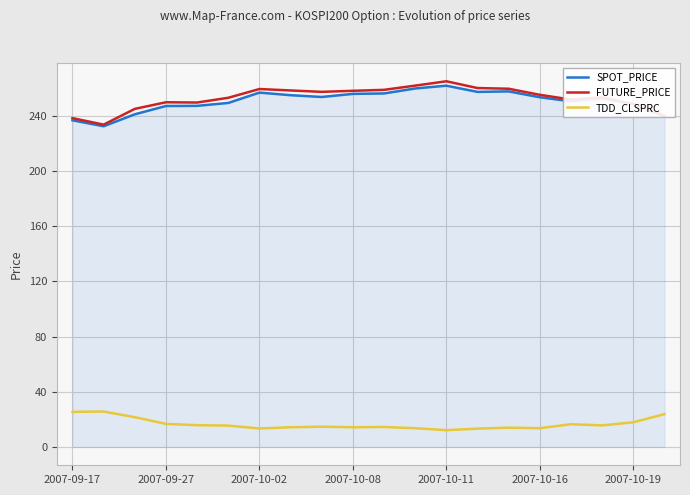

What is the minimum value shown in the chart?

12.2